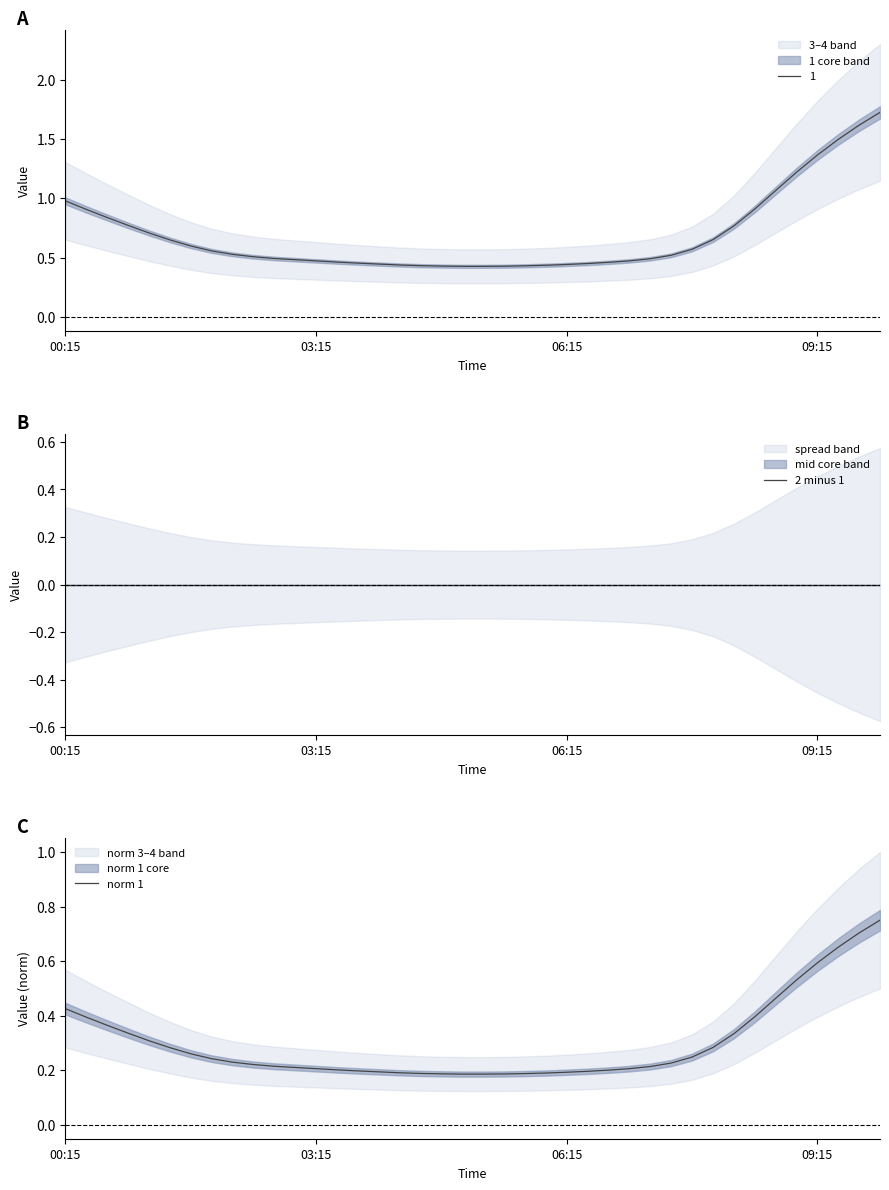

True or false: norm 1 and 2 minus 1 cross at least once.

False